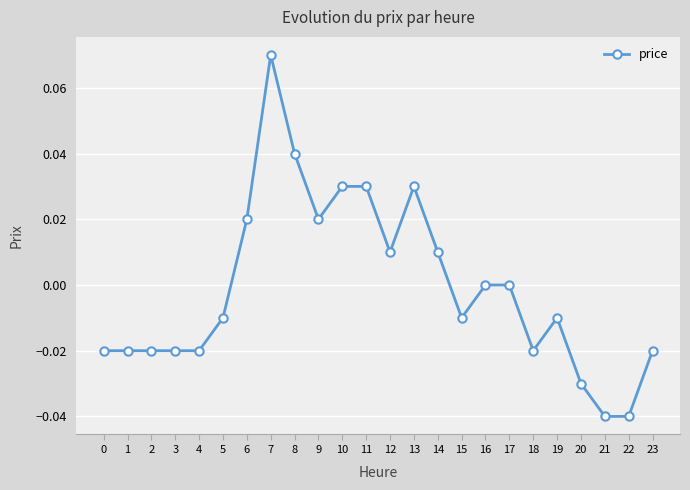

True or false: there are more than 1 points higher than both neighbors.

True